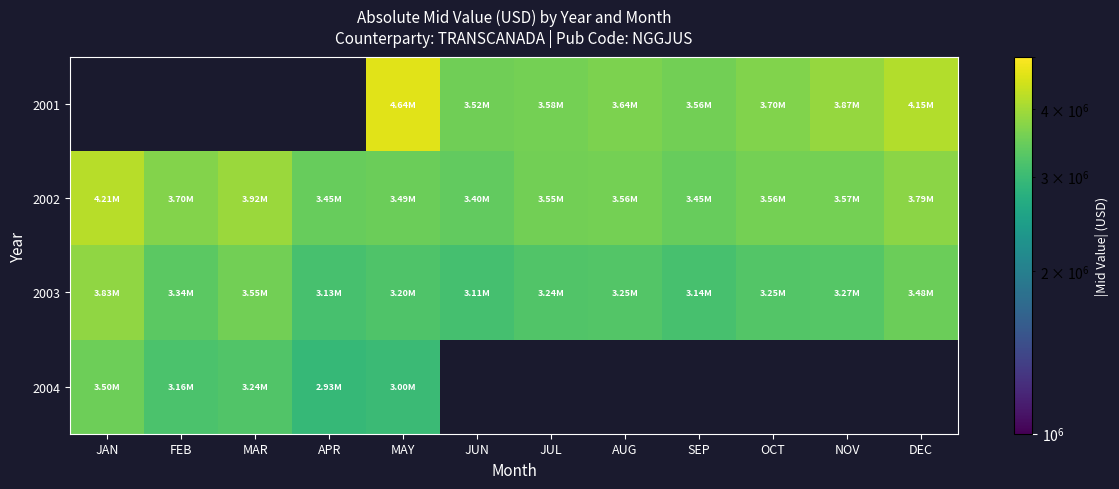

At which label is 2002 closest to 3807792?

DEC